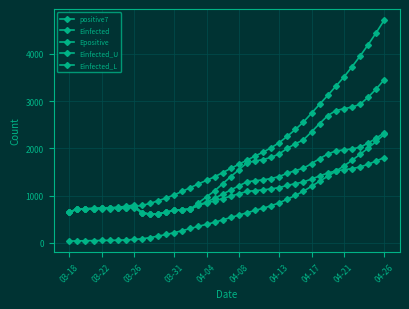

Does the chart have visible grid lines?

Yes